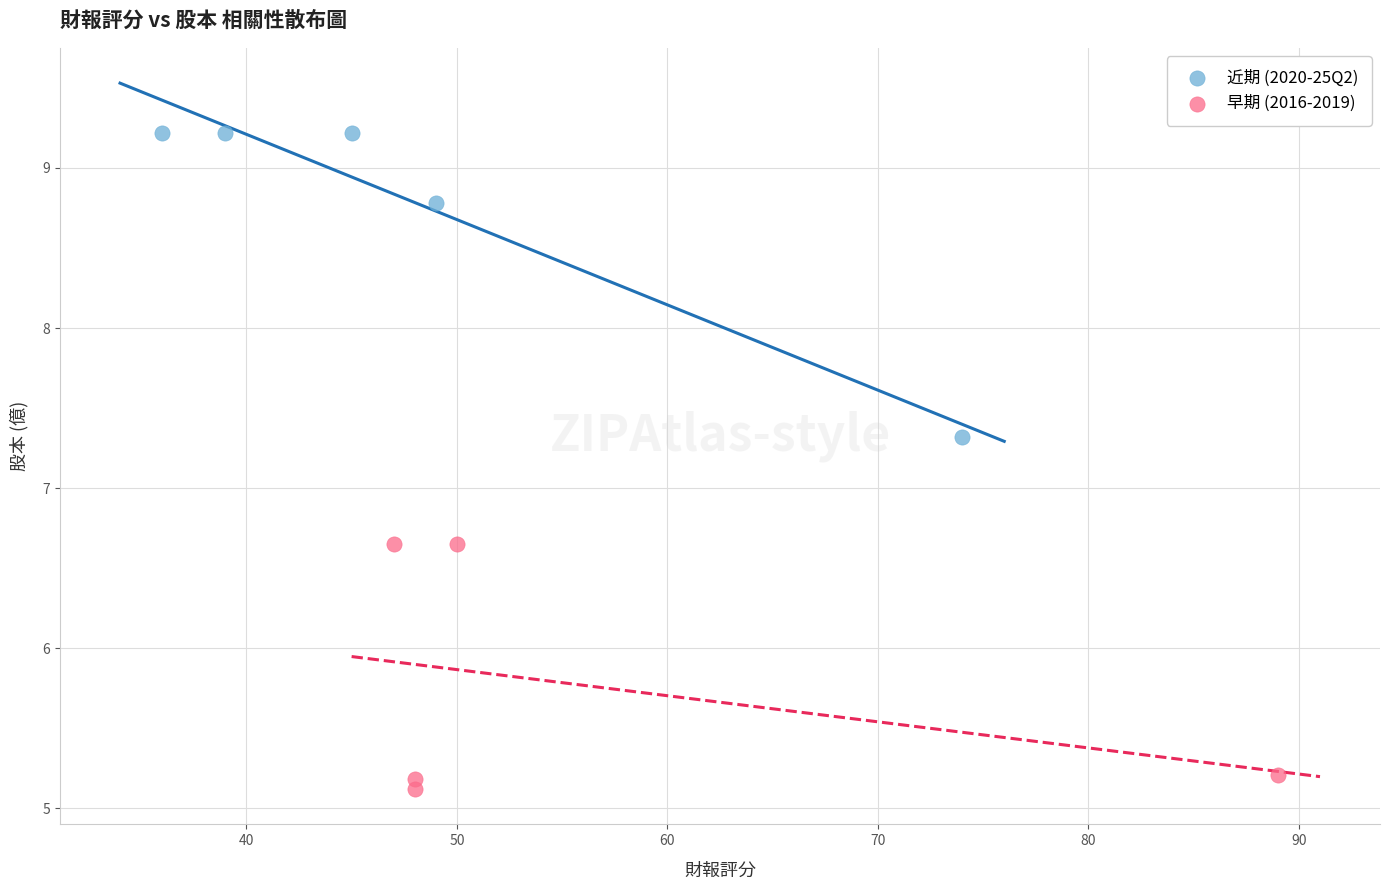

Which series has the widest spread of Y values?

近期 (2020-25Q2)